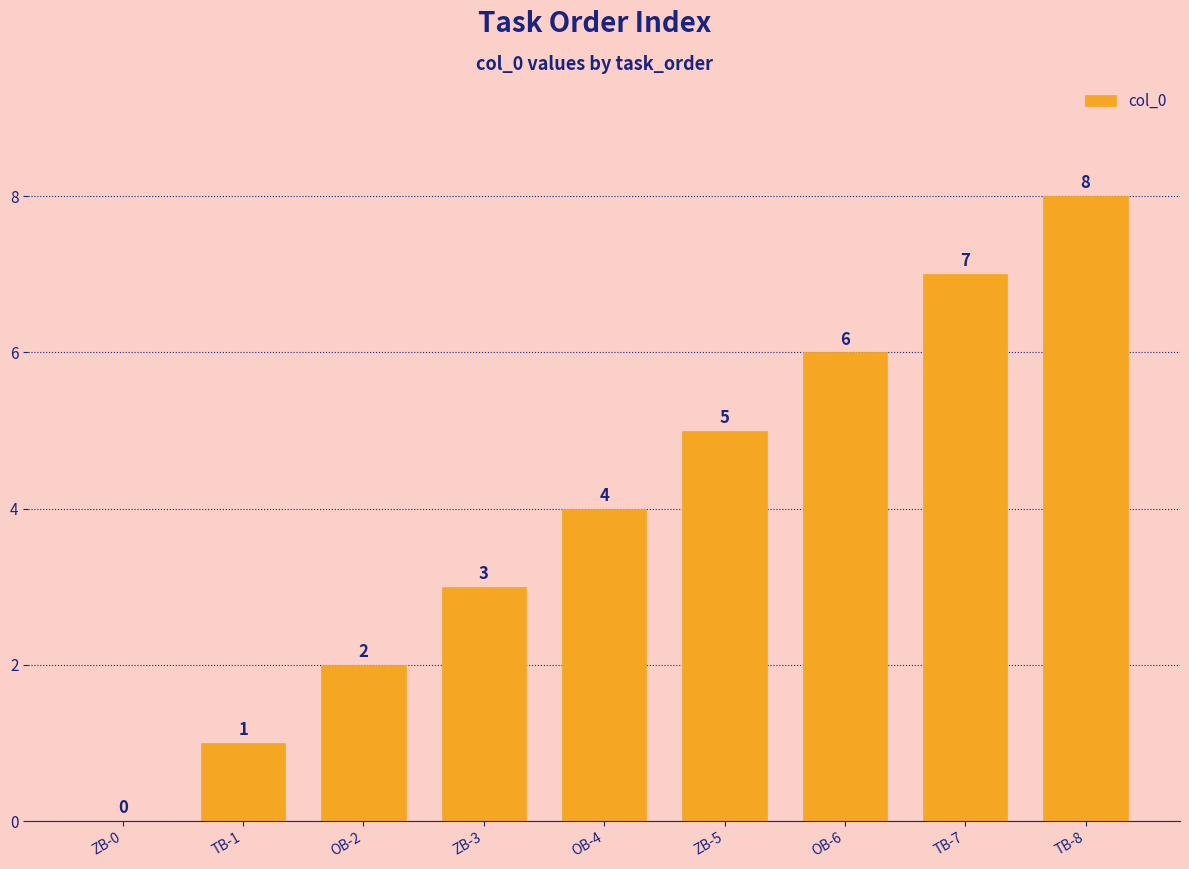

Count the number of data series in this chart.

1